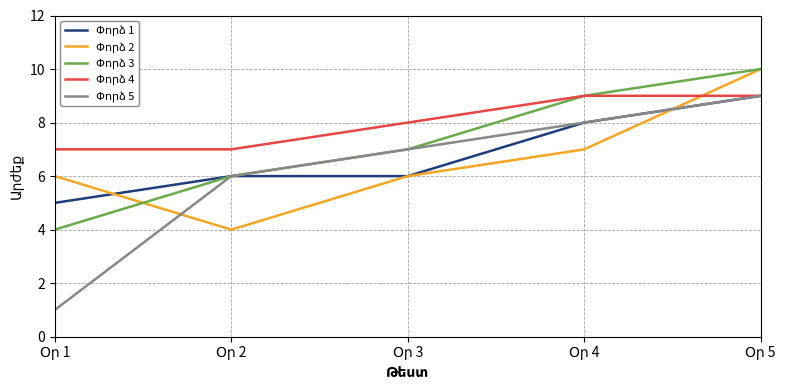

What is the maximum value shown in the chart?

10